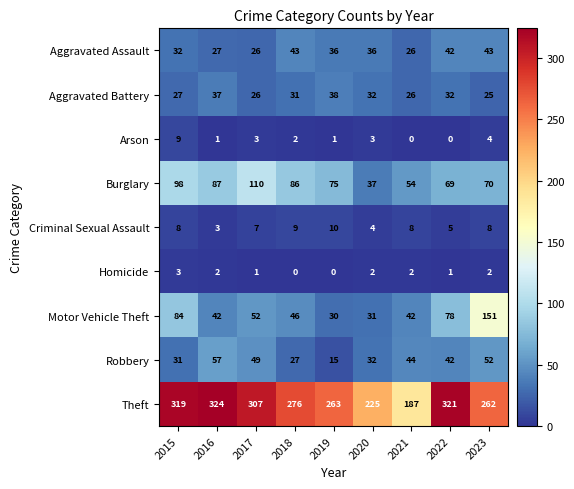

Which category has the highest value across all series?

2016